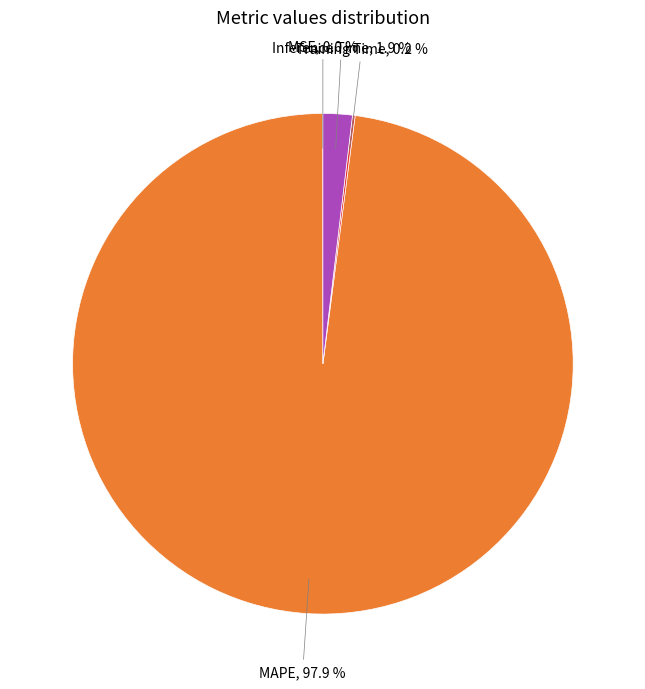

Which category accounts for the majority?

MAPE